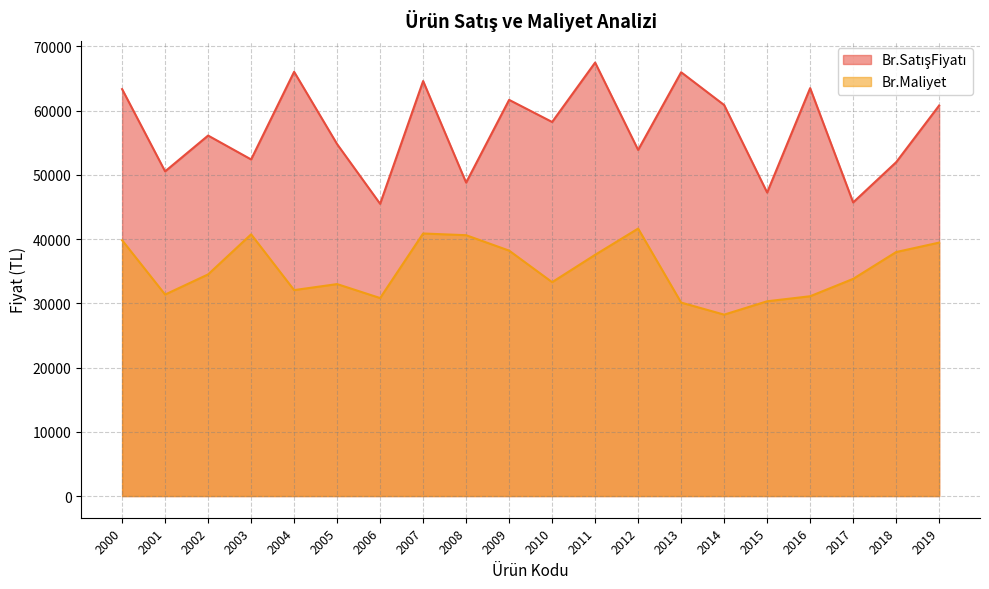

What is the value of the Br.Maliyet point at the 5th from the left?

32056